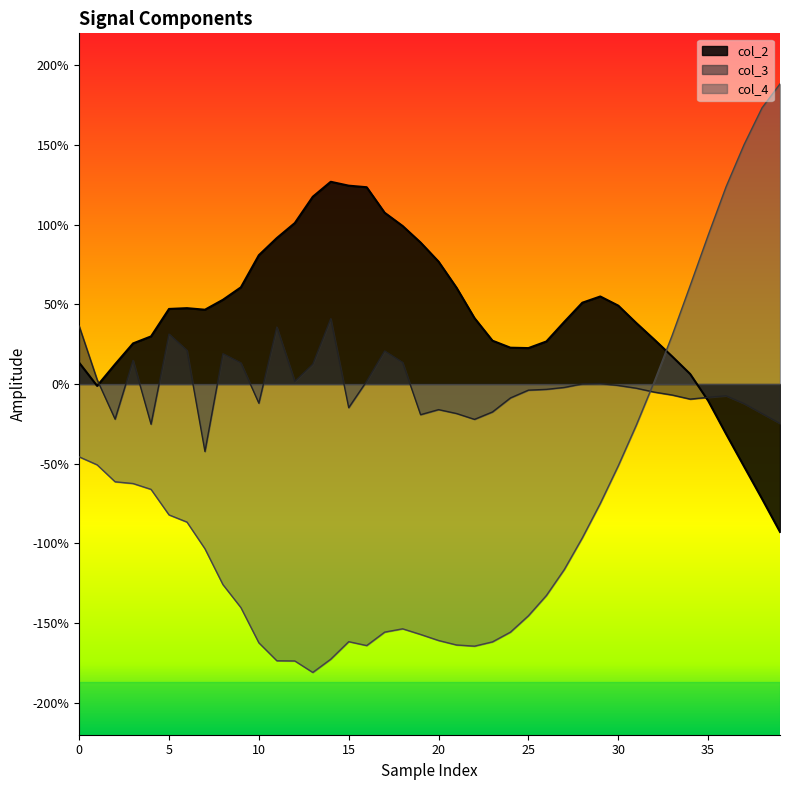

Which series has the largest range (max minus min)?

col_4